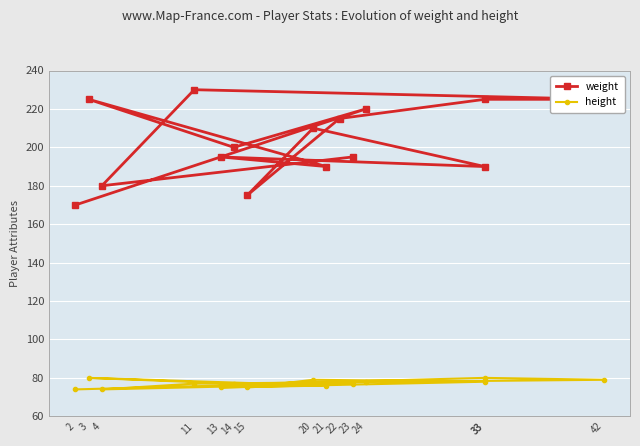

The value of weight at 24 is 220. True or false?

True